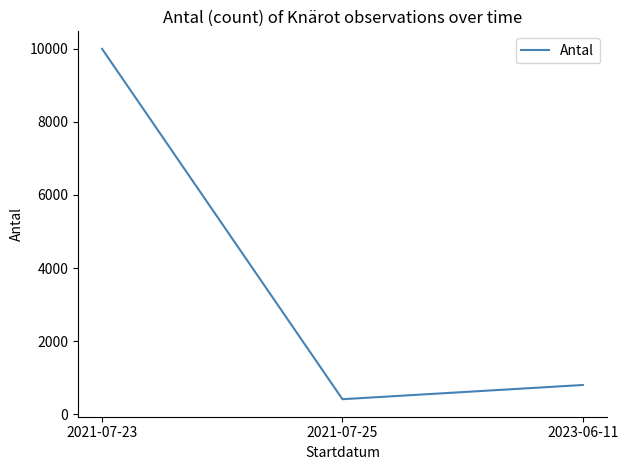

Reading right to left, what are all the values shown in this chart?

799	410	10000